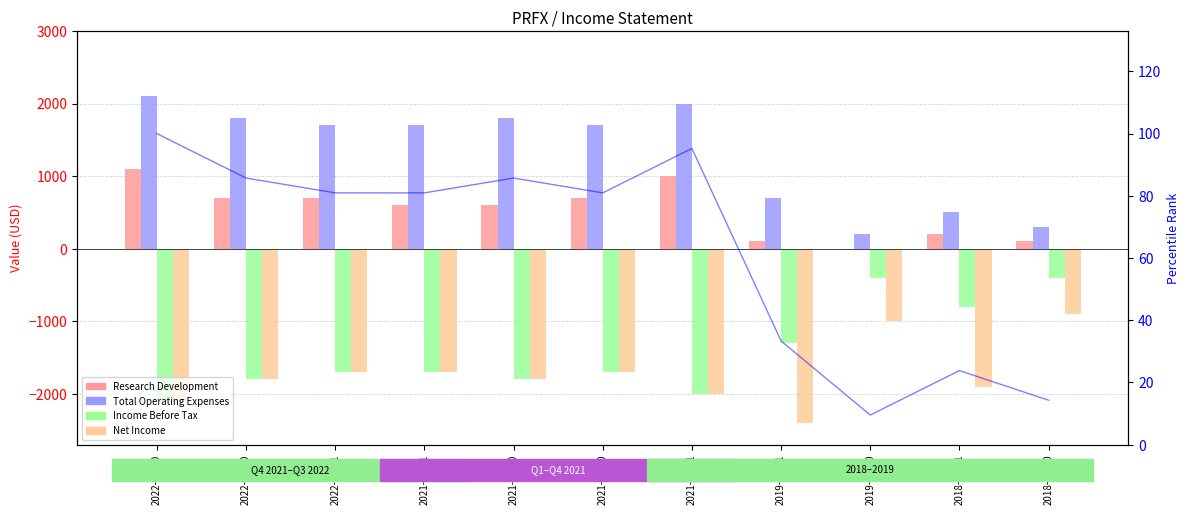

The Total Operating Expenses series shows 1700.0 at 2021-12-31. True or false?

True